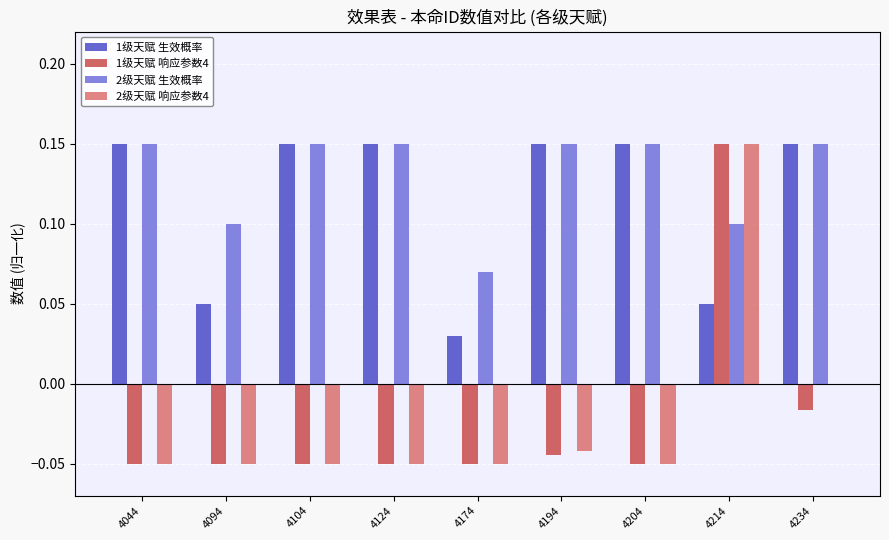

Which category has the highest value in the 2级天赋 响应参数4 series?

4214